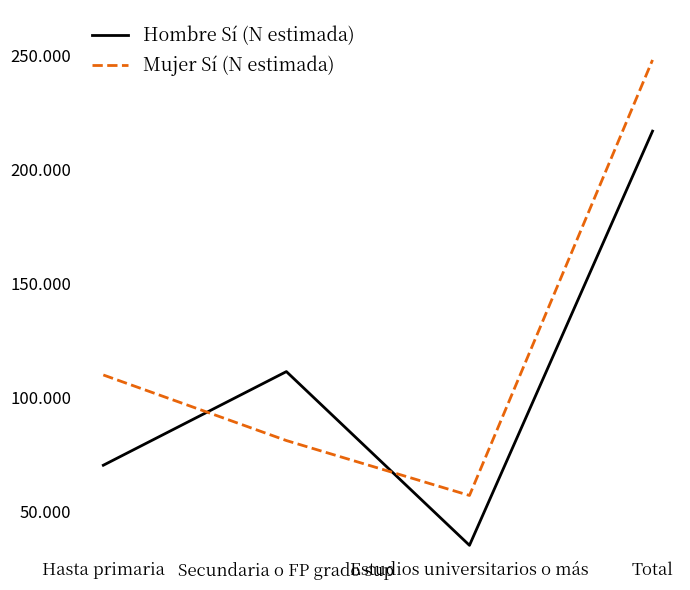

Which category has the lowest value across all series?

Estudios universitarios o más